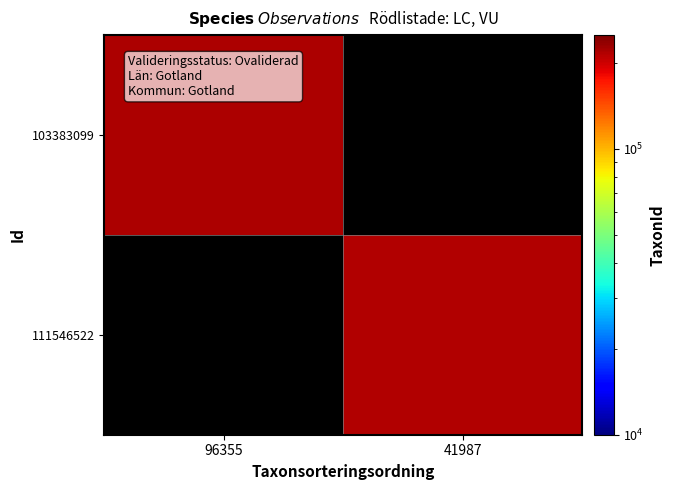

At 96355, list the series in order from smallest to largest.

103383099, 111546522